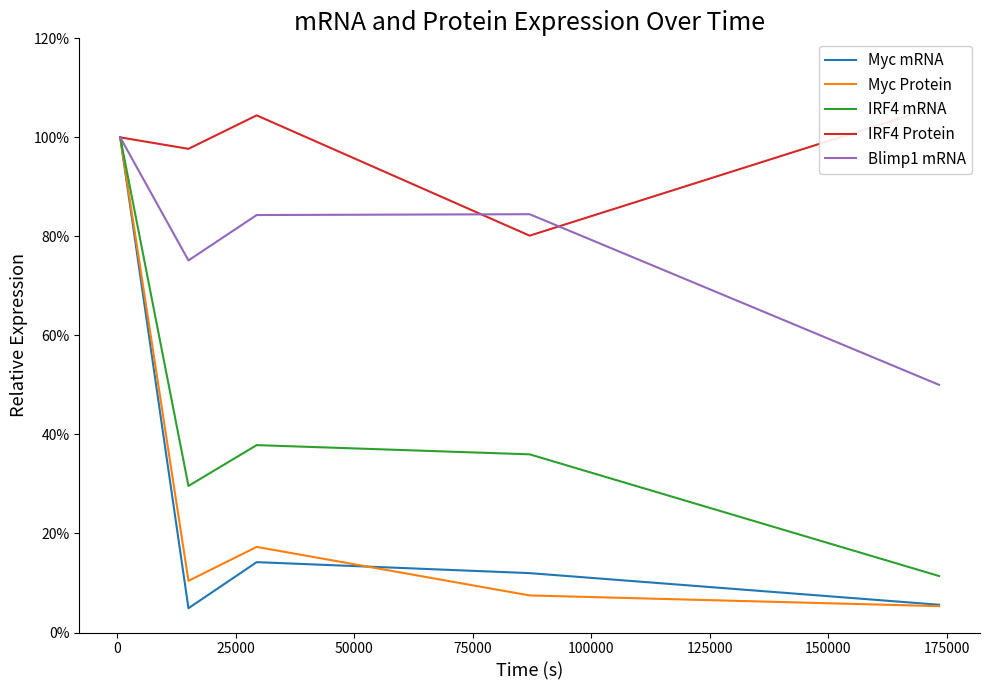

True or false: Myc Protein and IRF4 mRNA cross at least once.

False